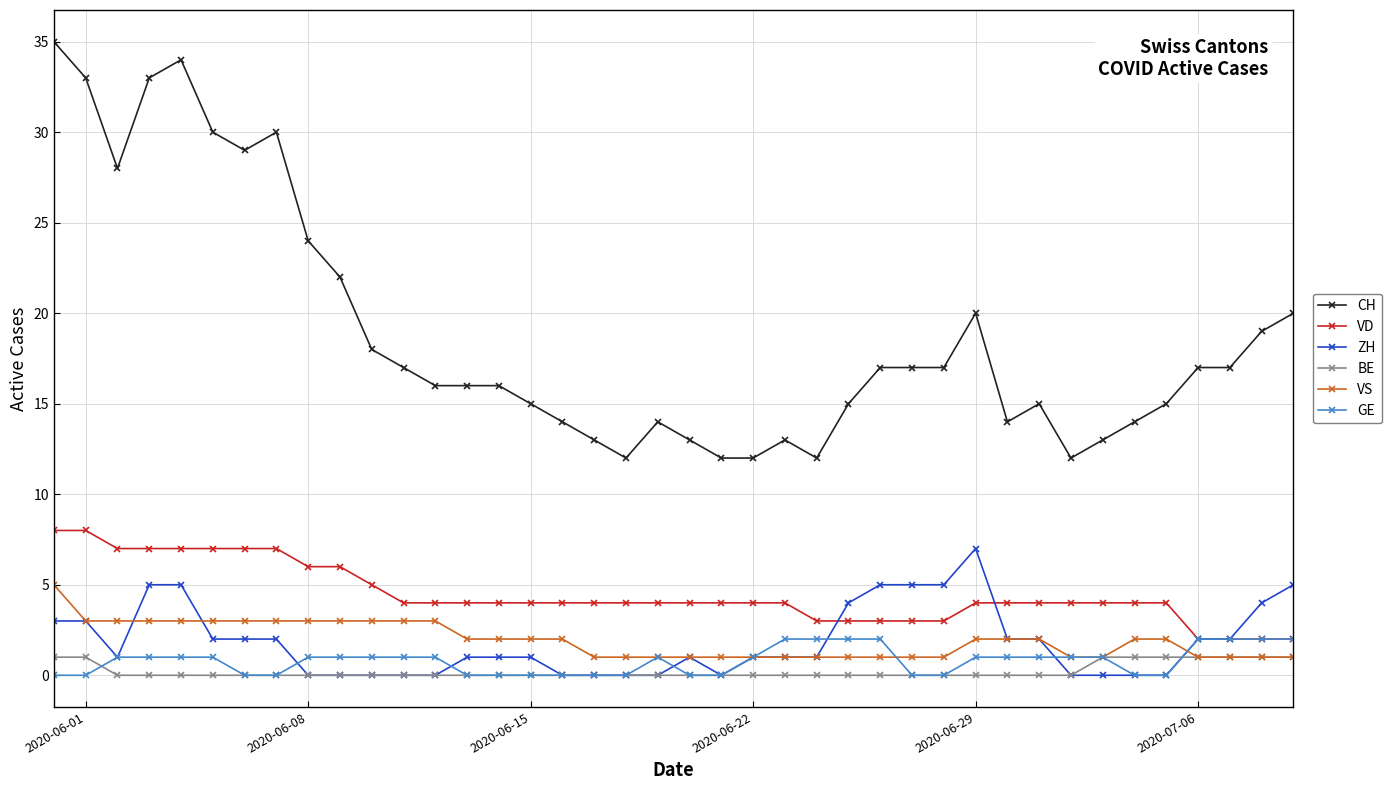

What is the difference between the maximum and minimum values in the VD series?

6